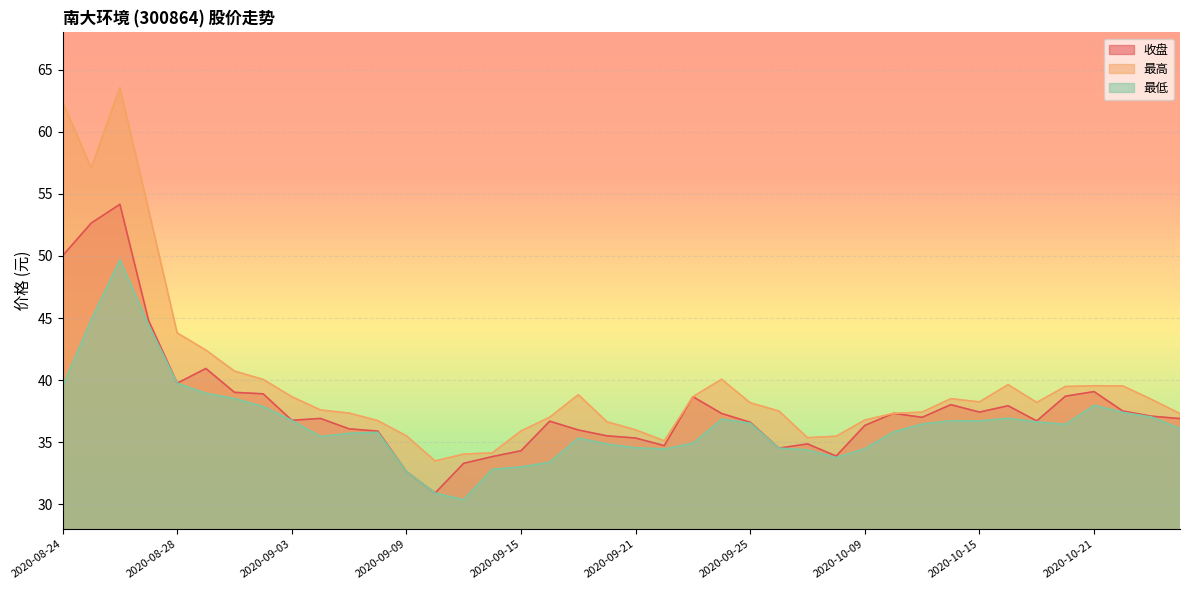

What is the label of the 21st point from the left?

2020-09-21